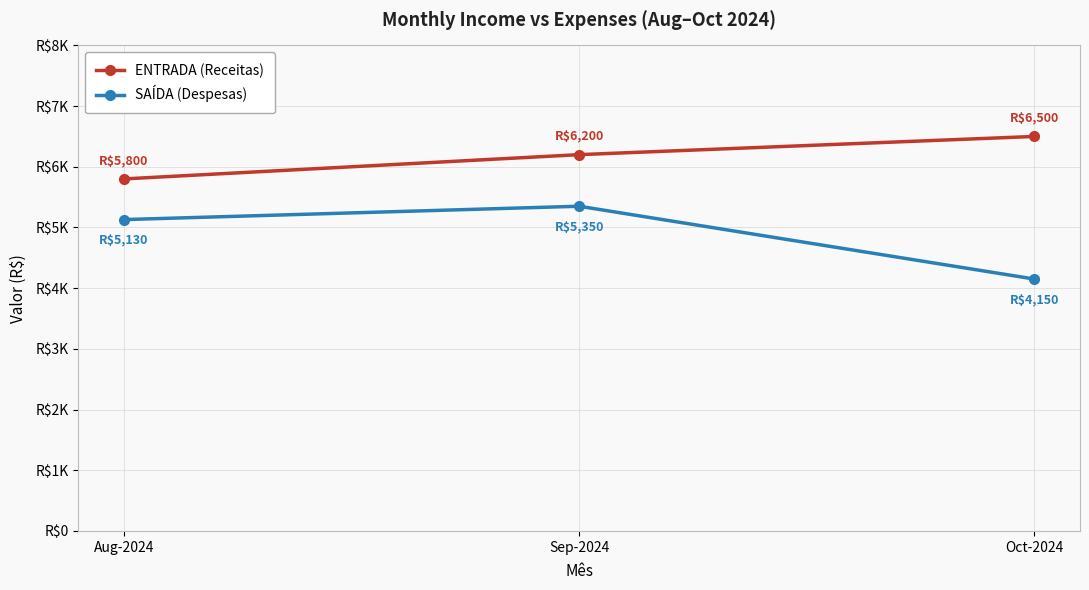

At which label does SAÍDA (Despesas) reach its minimum?

Oct-2024